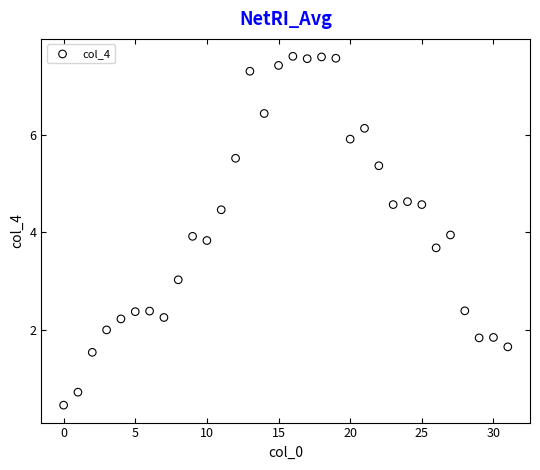

What is the range of Y values (max minus min)?

7.2